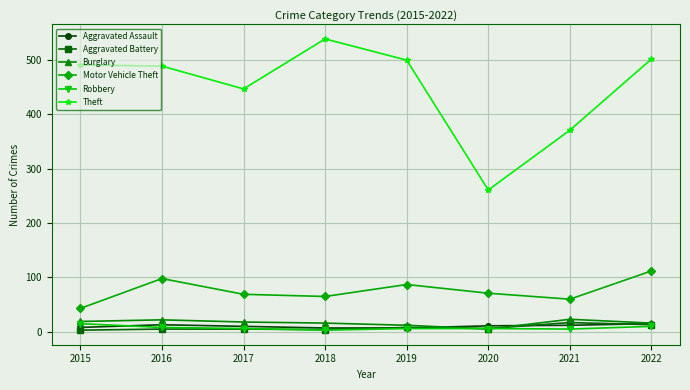

Between 2017 and 2022, which series saw the biggest shift?

Theft